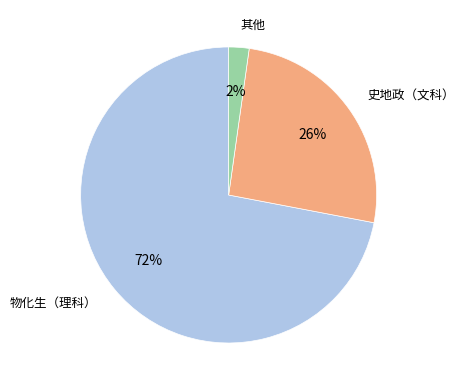

To the nearest percent, what is the average slice percentage?

33%